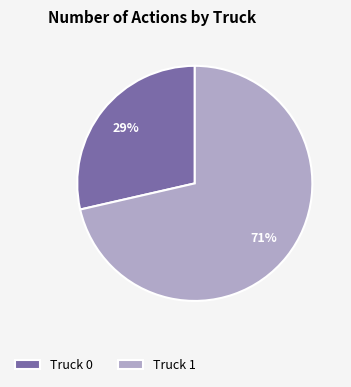

True or false: Truck 0 accounts for 39% of the total.

False